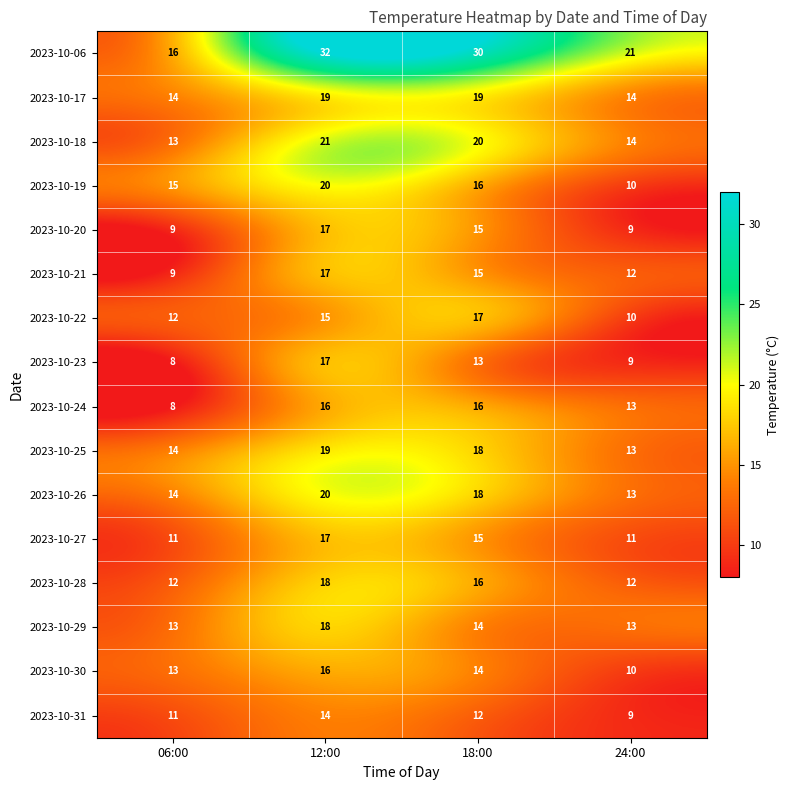

What value does the 2023-10-06 series have at 24:00, to the nearest 5?

20